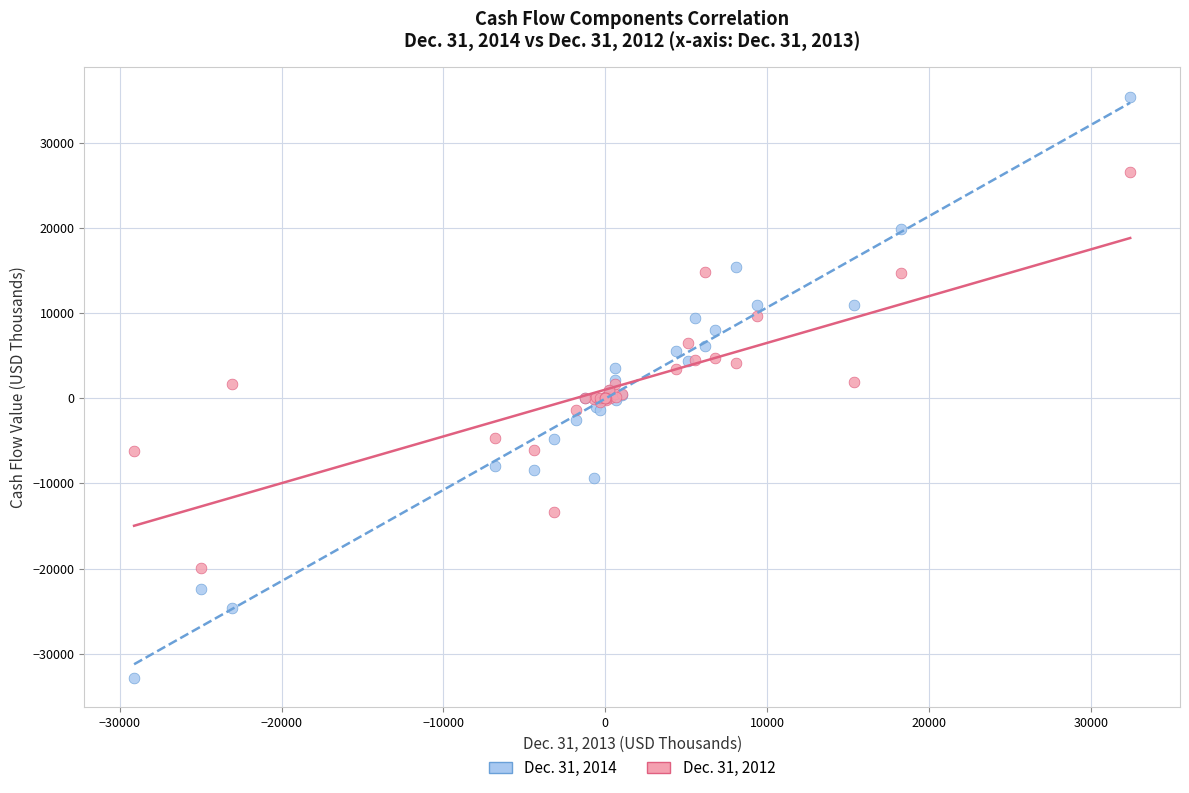

Which series contains the highest Y value?

Dec. 31, 2014